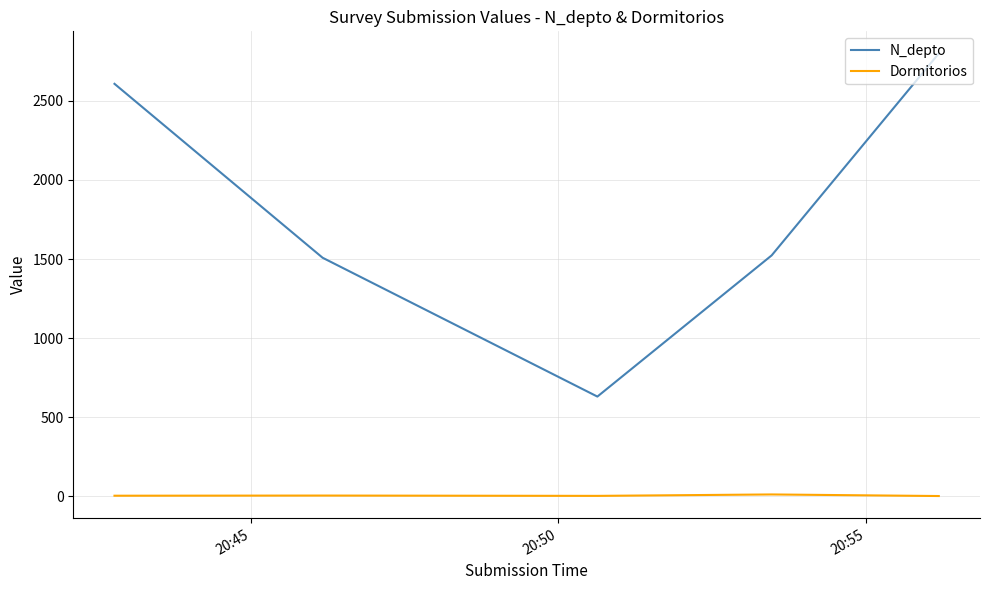

What is the difference between the second highest and second lowest values in the N_depto series?

1100